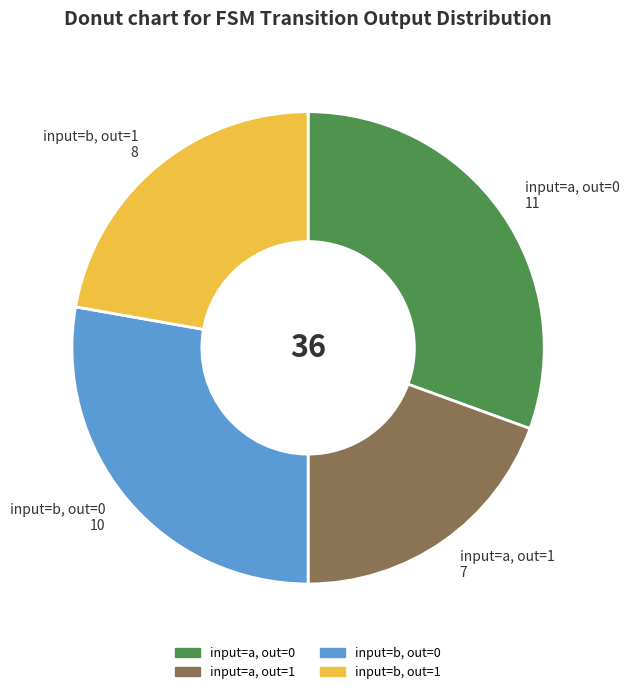

Does any single category account for the majority?

No